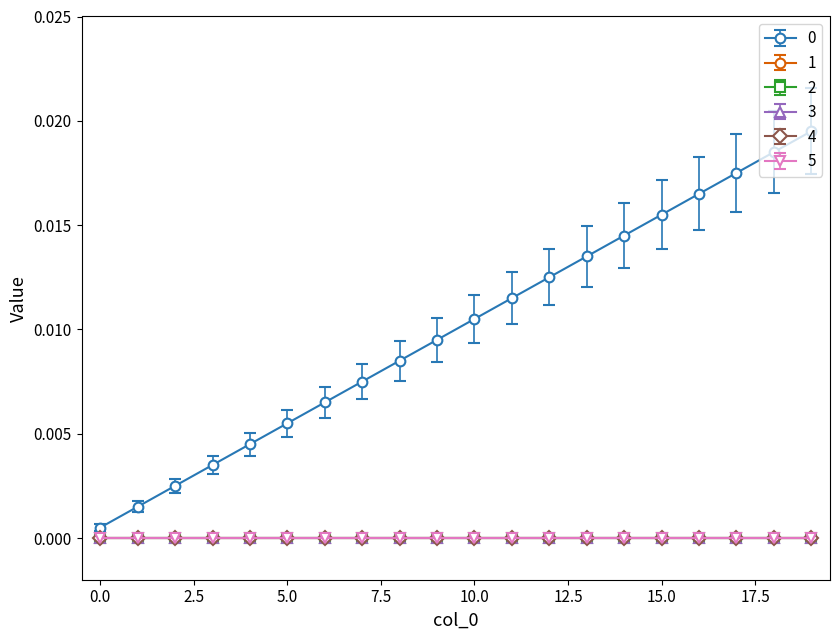

Is this an area chart (filled region under the line)?

No